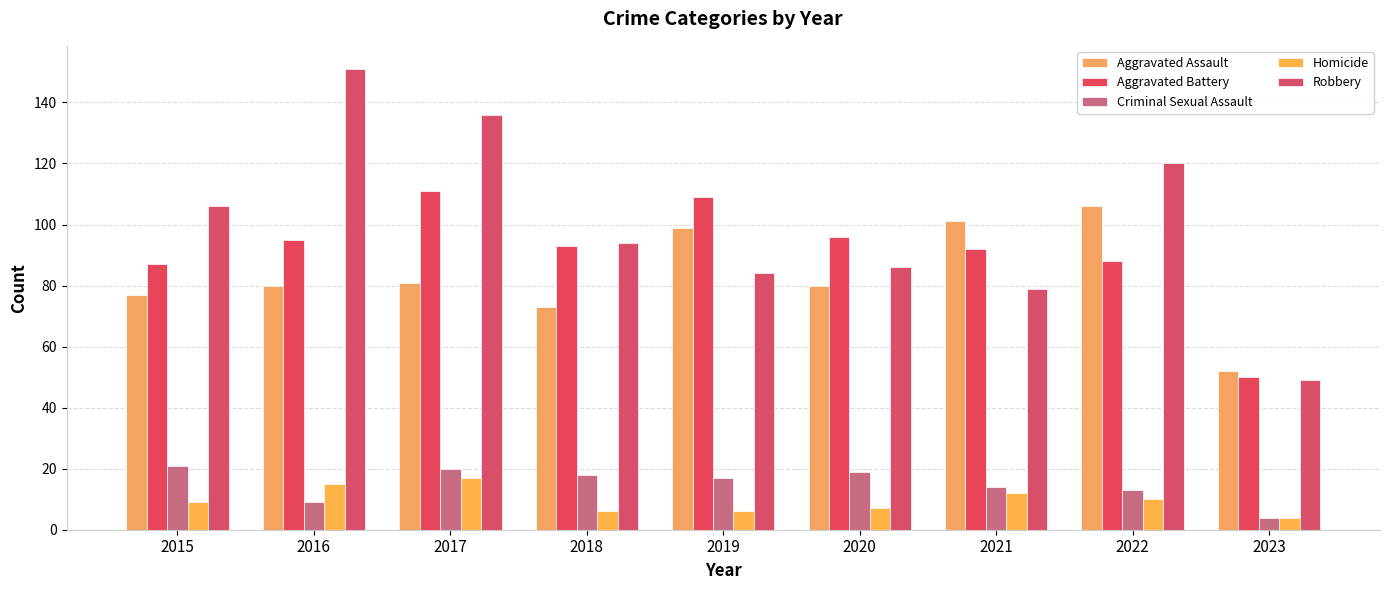

What is the highest value of the Robbery series?

151